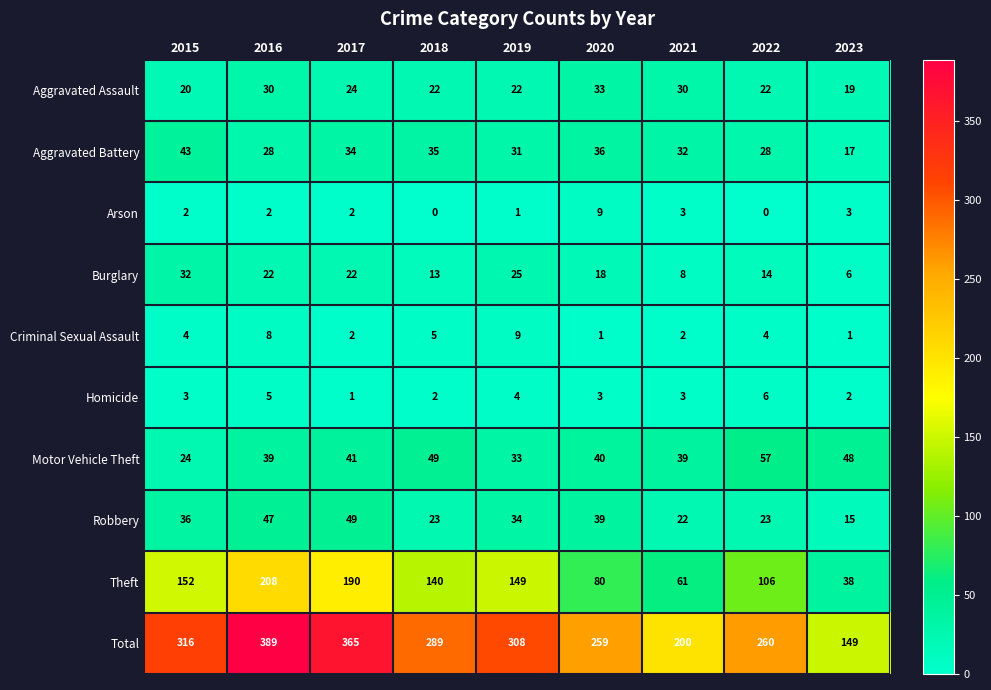

Which series has the largest range (max minus min)?

Total